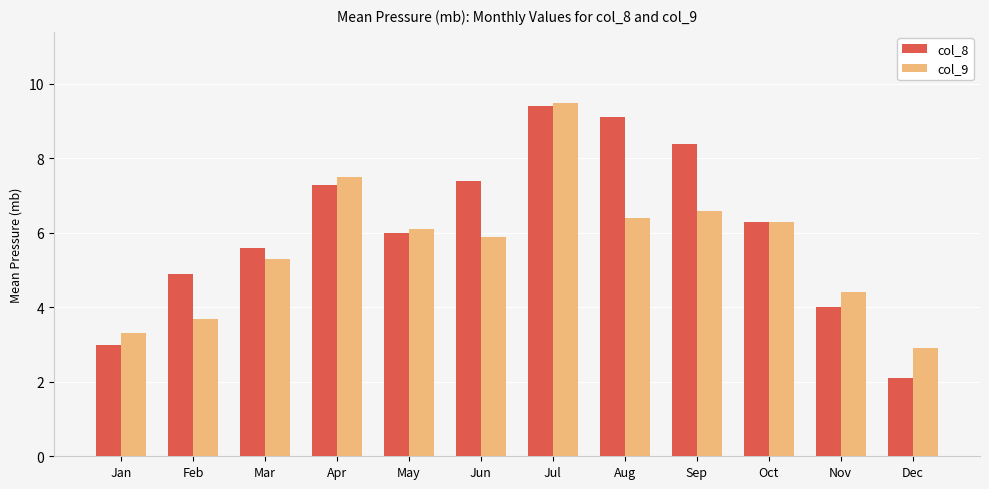

At how many categories does at least one series exceed 2?

12